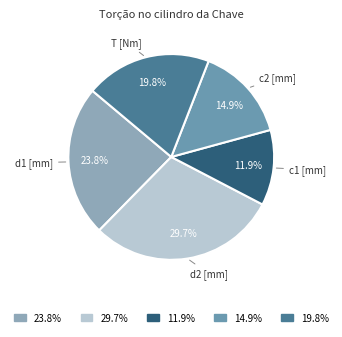

What is the smallest slice in the pie chart?

c1 [mm]